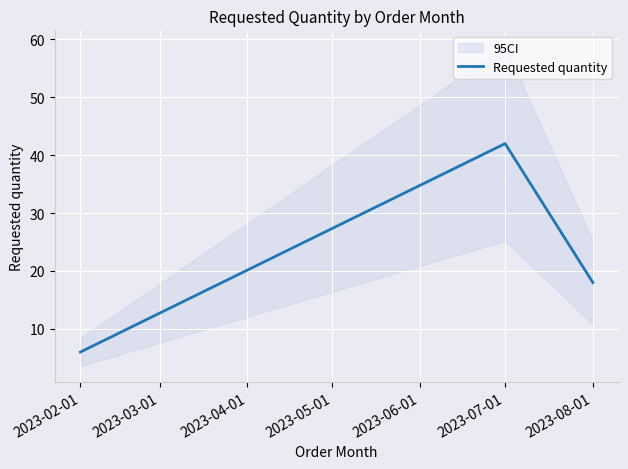

Which category has the highest value in the Requested quantity series?

2023-07-01